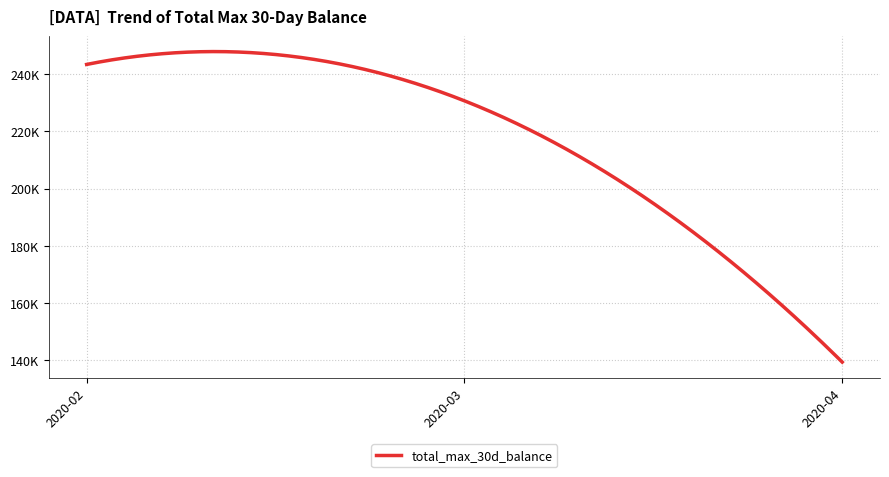

Does the chart display data point markers on the line(s)?

No